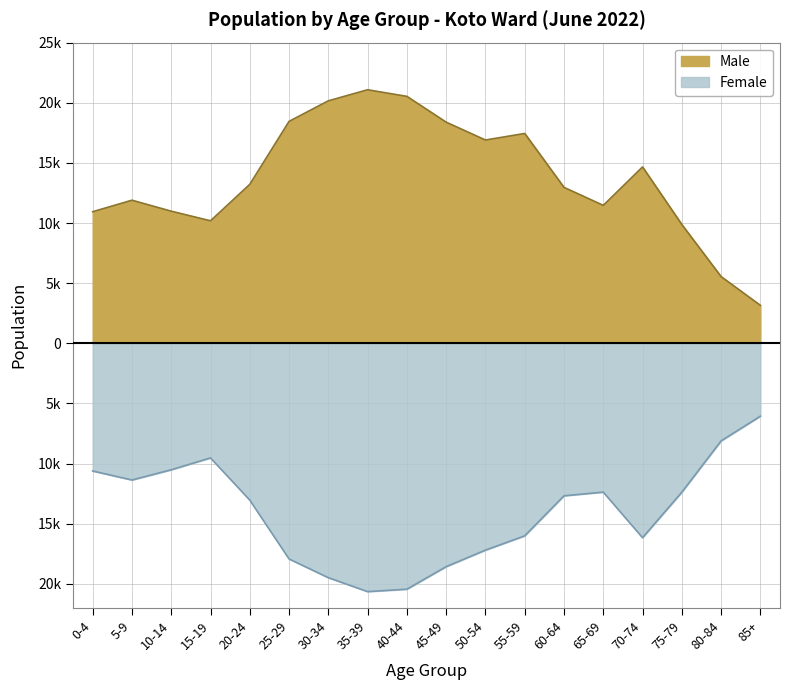

How many distinct data groups are displayed?

2